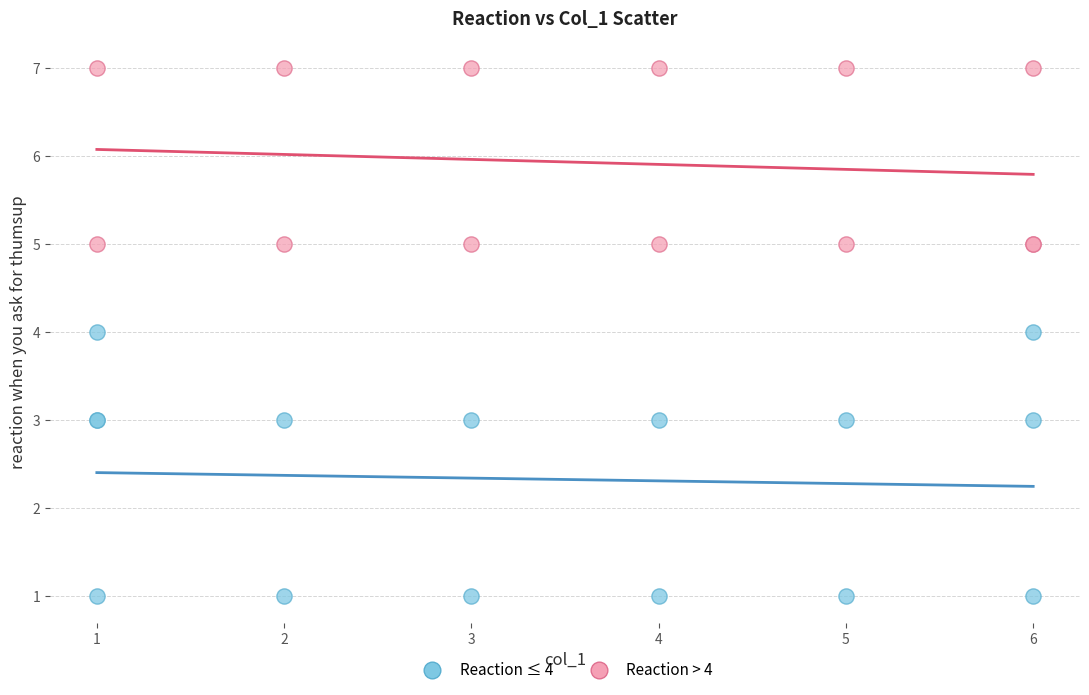

Which series has the largest Y range (max minus min)?

Reaction ≤ 4